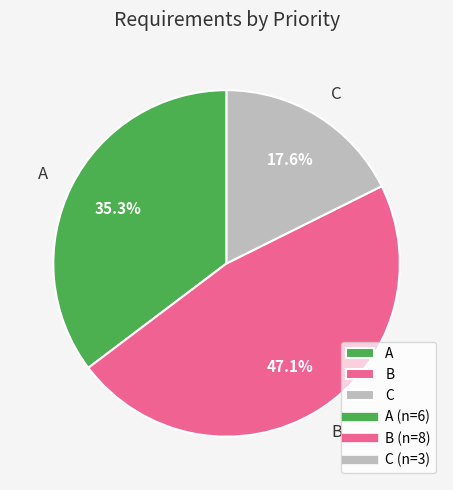

Between B and A, which is larger?

B